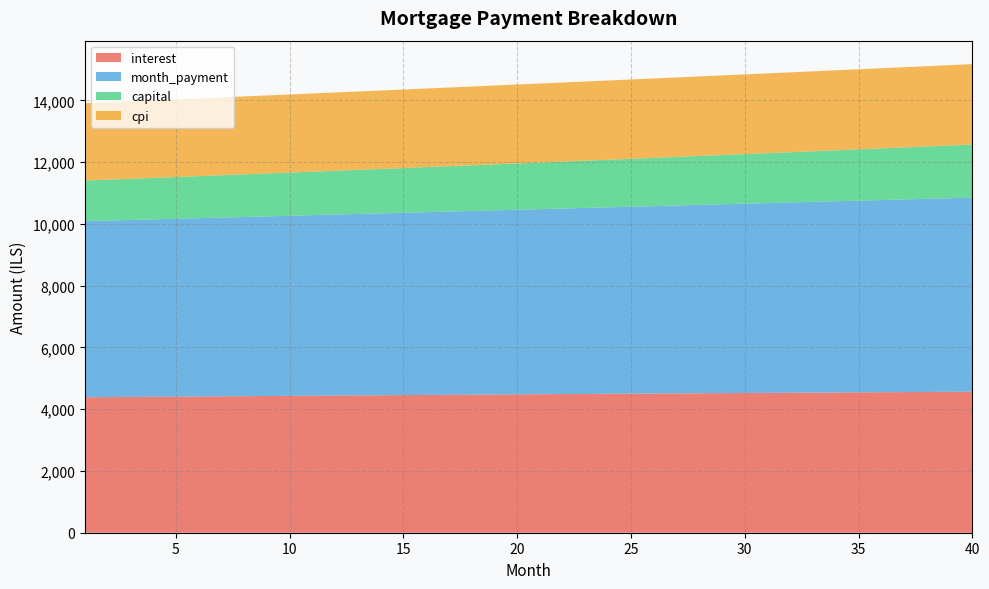

Reading left to right, extract all data points from this chart.

interest: 1=4385.9	2=4391.1	3=4396.3	4=4401.4	5=4406.6	6=4411.7	7=4416.7	8=4421.7	9=4426.7	10=4431.7	11=4436.7	12=4441.6	13=4446.5	14=4451.3	15=4456.1	16=4460.9	17=4465.7	18=4470.4	19=4475.1	20=4479.8	21=4484.4	22=4489.0	23=4493.6	24=4498.1	25=4502.6	26=4507.0	27=4511.5	28=4515.8	29=4520.2	30=4524.5	31=4528.8	32=4533.0	33=4537.2	34=4541.4	35=4545.5	36=4549.6	37=4553.6	38=4557.6	39=4561.6	40=4565.5
month_payment: 1=5700.9	2=5715.2	3=5729.5	4=5743.8	5=5758.2	6=5772.6	7=5787.0	8=5801.5	9=5816.0	10=5830.5	11=5845.1	12=5859.7	13=5874.3	14=5889.0	15=5903.7	16=5918.5	17=5933.3	18=5948.1	19=5963.0	20=5977.9	21=5992.9	22=6007.8	23=6022.9	24=6037.9	25=6053.0	26=6068.1	27=6083.3	28=6098.5	29=6113.8	30=6129.1	31=6144.4	32=6159.7	33=6175.1	34=6190.6	35=6206.1	36=6221.6	37=6237.1	38=6252.7	39=6268.3	40=6284.0
capital: 1=1315.0	2=1324.1	3=1333.2	4=1342.4	5=1351.6	6=1360.9	7=1370.3	8=1379.7	9=1389.2	10=1398.8	11=1408.4	12=1418.1	13=1427.9	14=1437.7	15=1447.6	16=1457.6	17=1467.6	18=1477.7	19=1487.9	20=1498.1	21=1508.5	22=1518.8	23=1529.3	24=1539.8	25=1550.4	26=1561.1	27=1571.9	28=1582.7	29=1593.6	30=1604.6	31=1615.6	32=1626.7	33=1637.9	34=1649.2	35=1660.6	36=1672.0	37=1683.5	38=1695.1	39=1706.8	40=1718.5
cpi: 1=2503.0	2=2505.9	3=2508.8	4=2511.8	5=2514.7	6=2517.5	7=2520.4	8=2523.3	9=2526.1	10=2528.9	11=2531.7	12=2534.5	13=2537.3	14=2540.0	15=2542.7	16=2545.5	17=2548.2	18=2550.8	19=2553.5	20=2556.1	21=2558.7	22=2561.3	23=2563.9	24=2566.5	25=2569.0	26=2571.5	27=2574.0	28=2576.5	29=2579.0	30=2581.4	31=2583.8	32=2586.2	33=2588.6	34=2590.9	35=2593.3	36=2595.6	37=2597.9	38=2600.1	39=2602.3	40=2604.6